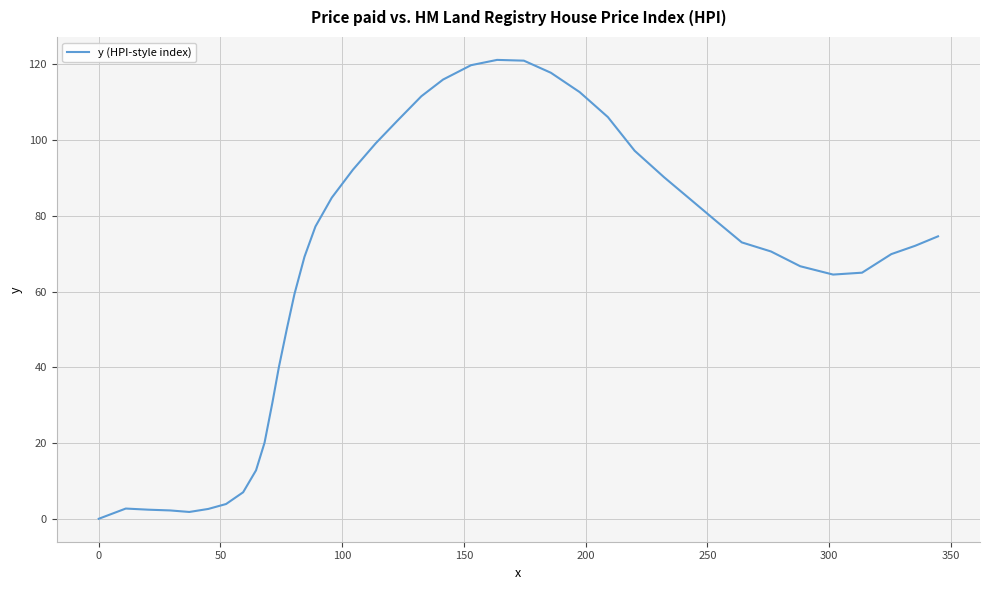

What is the difference between the second highest and minimum values?

121.0